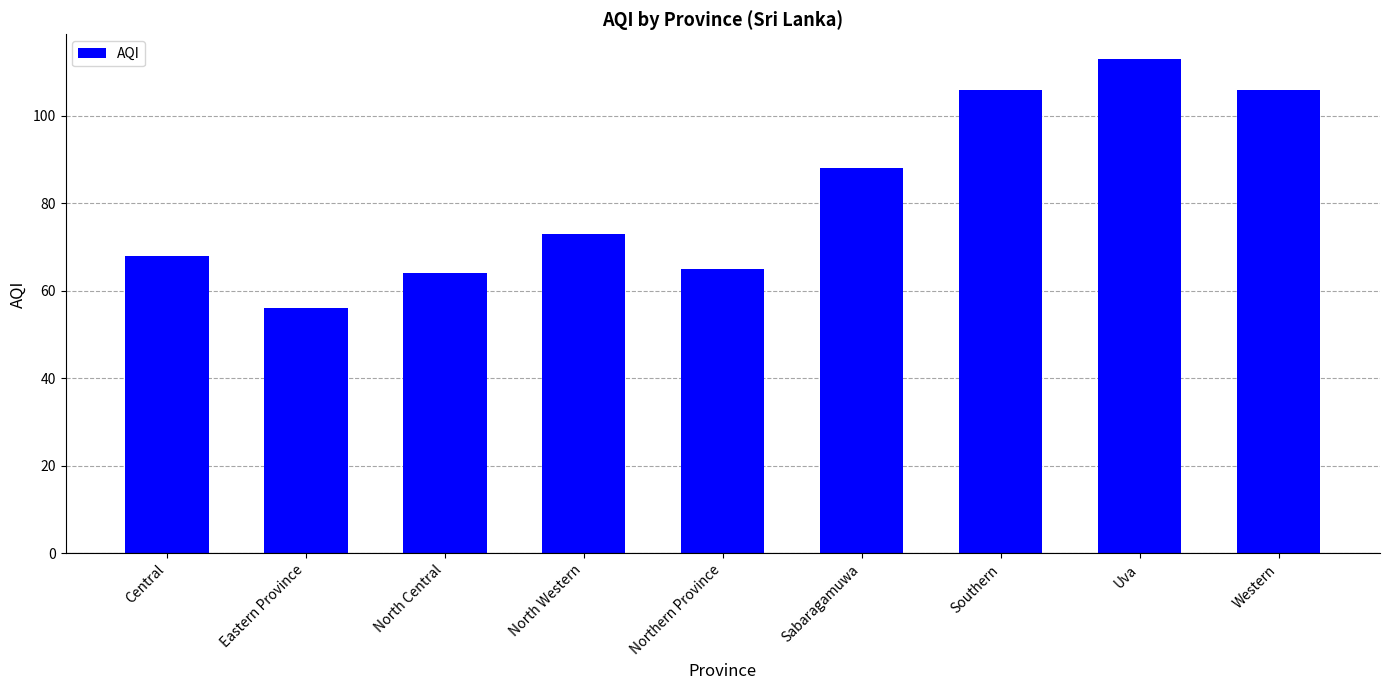

Is it true that the value at Northern Province is 37?

False